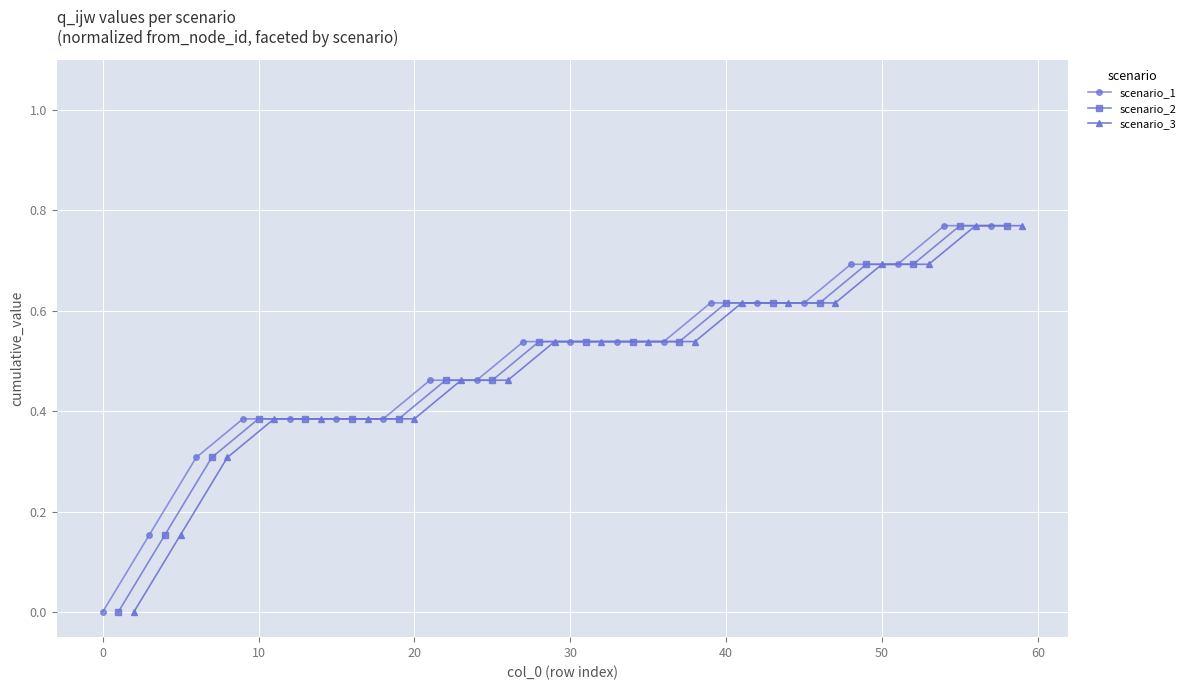

True or false: scenario_3 has more than 2 interior local peaks.

False